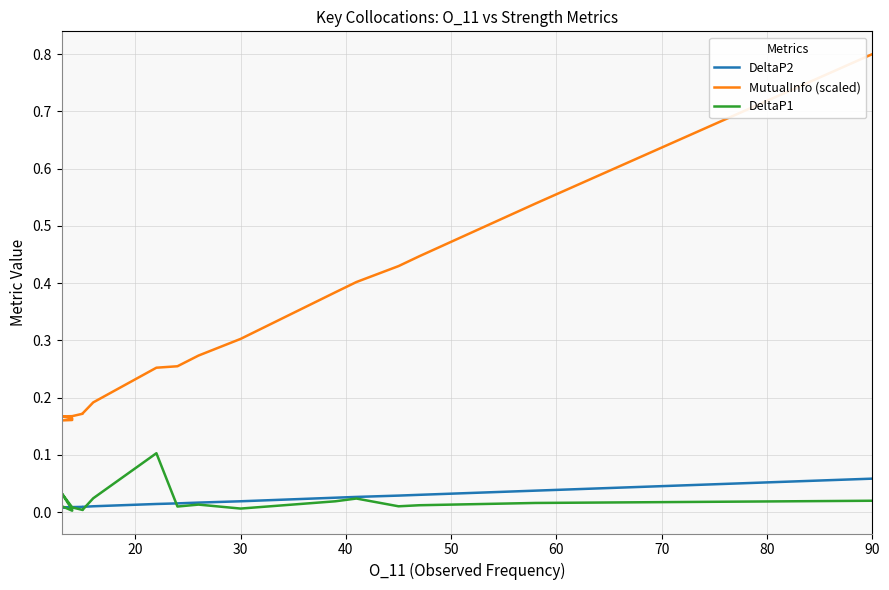

How many interior local valleys does the DeltaP2 series have?

1